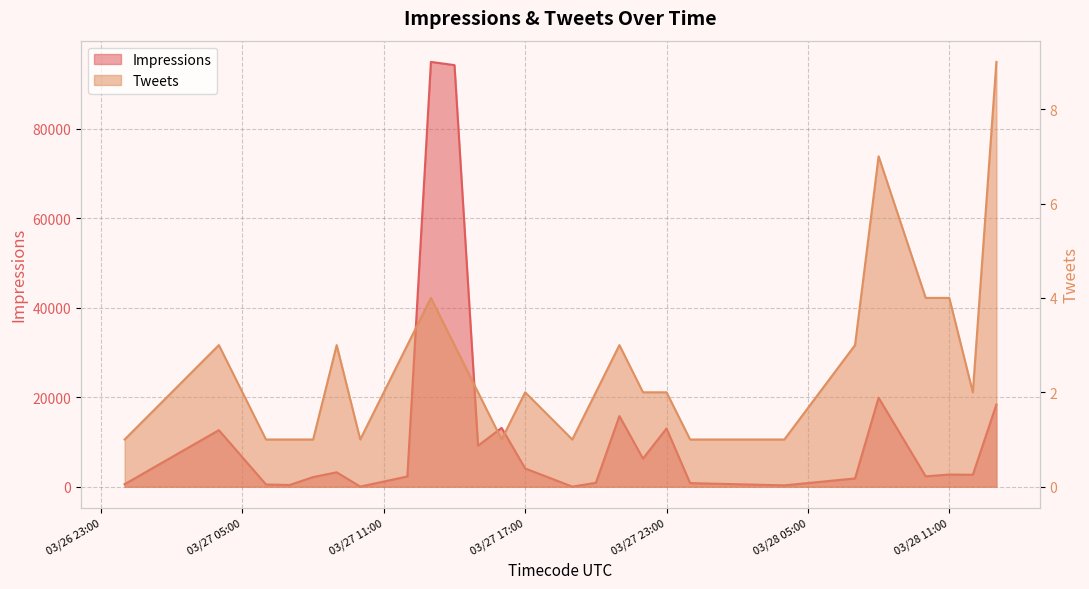

Which series has the largest range (max minus min)?

Impressions